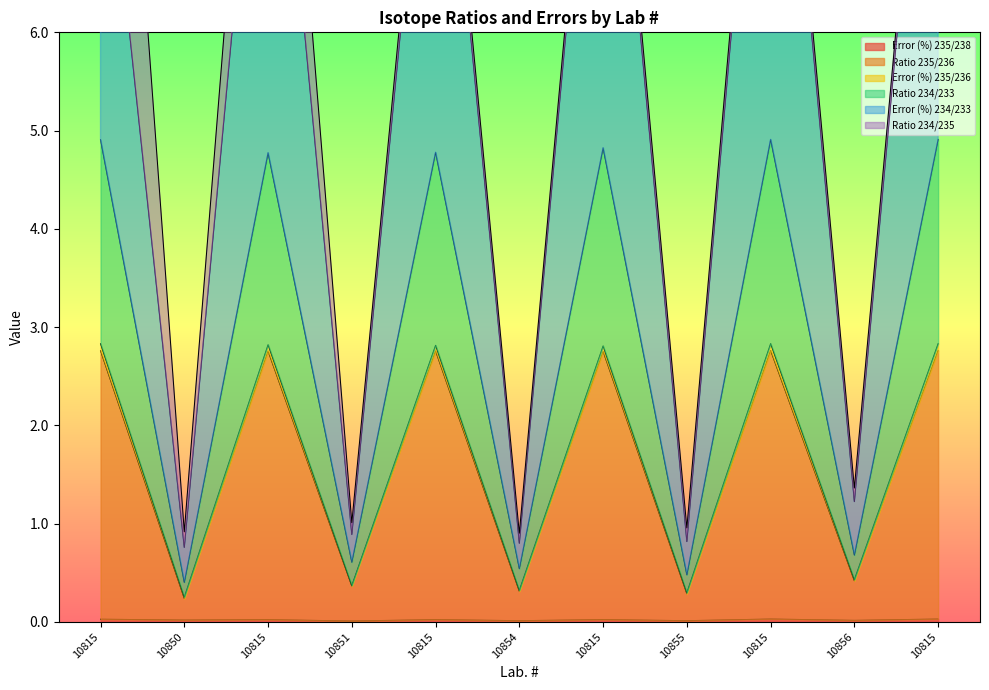

True or false: Error (%) 235/238 and Ratio 234/233 intersect in this chart.

False